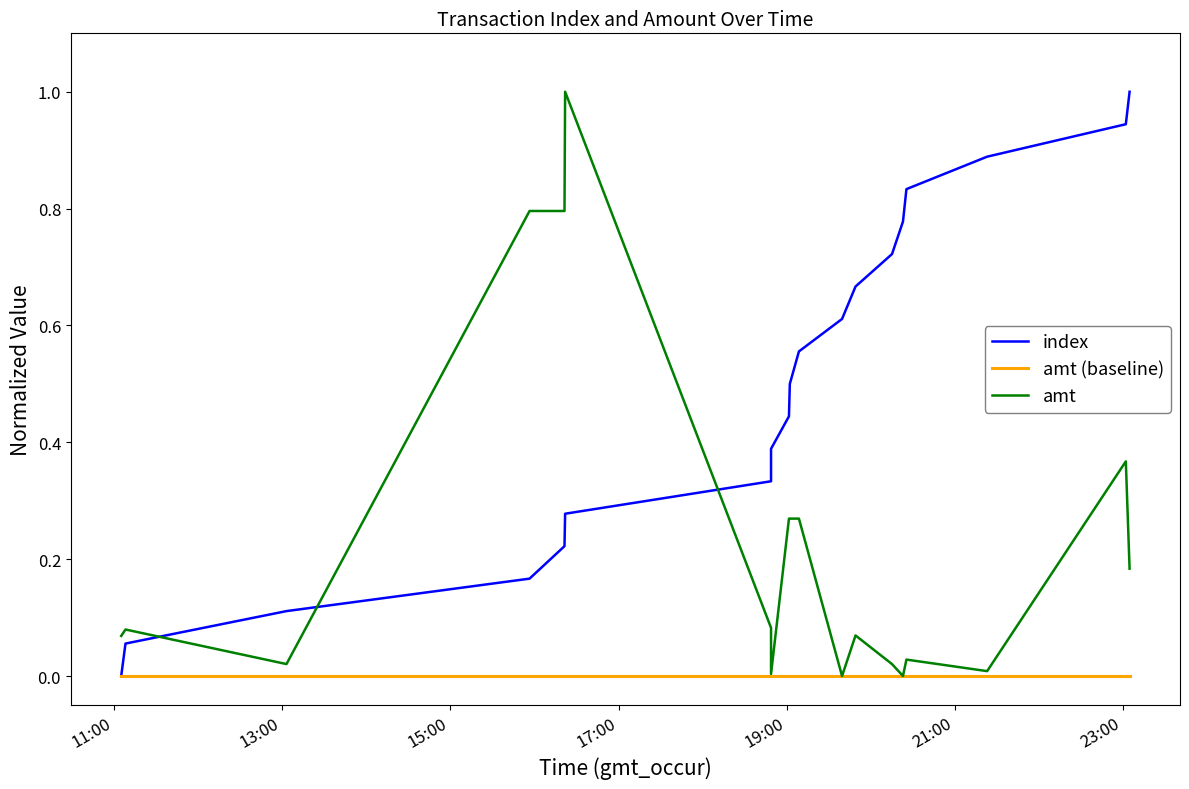

True or false: index and amt (baseline) intersect in this chart.

False